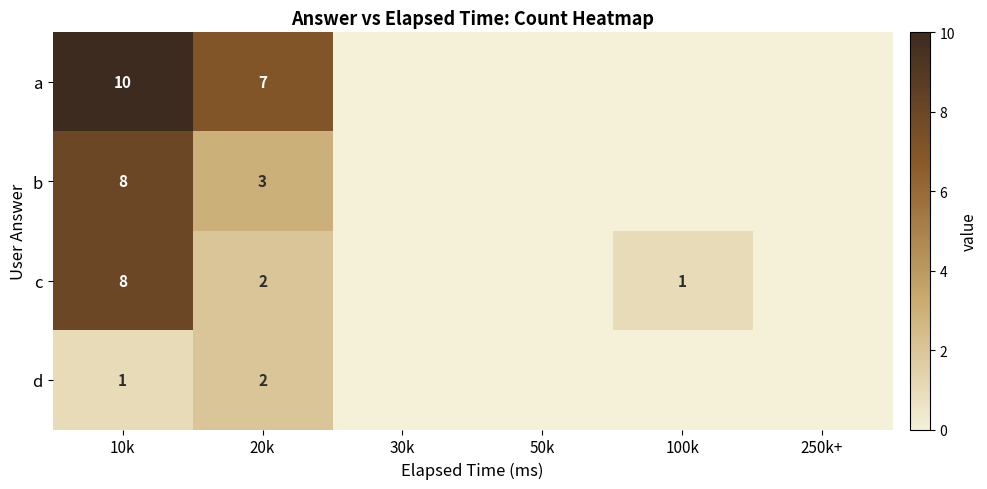

True or false: b has a value of 3 at 20k.

True